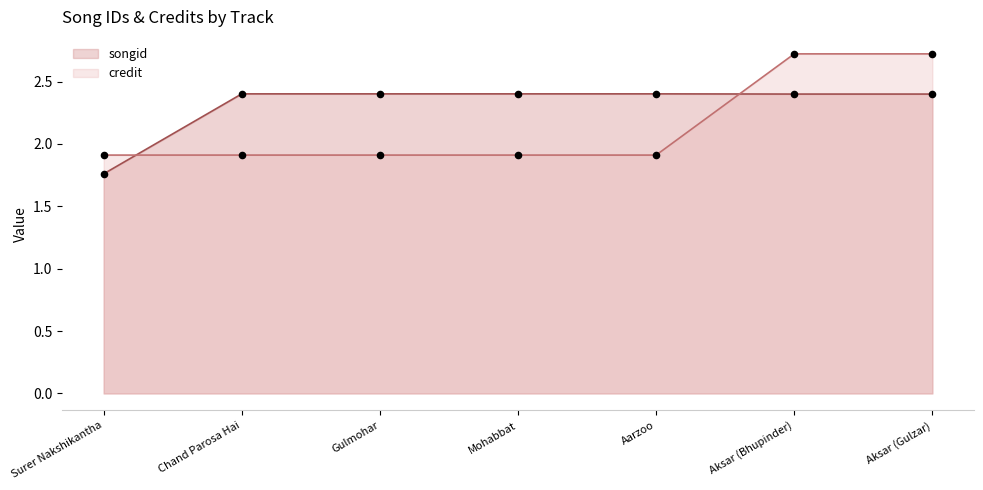

At how many categories does at least one series exceed 2?

6